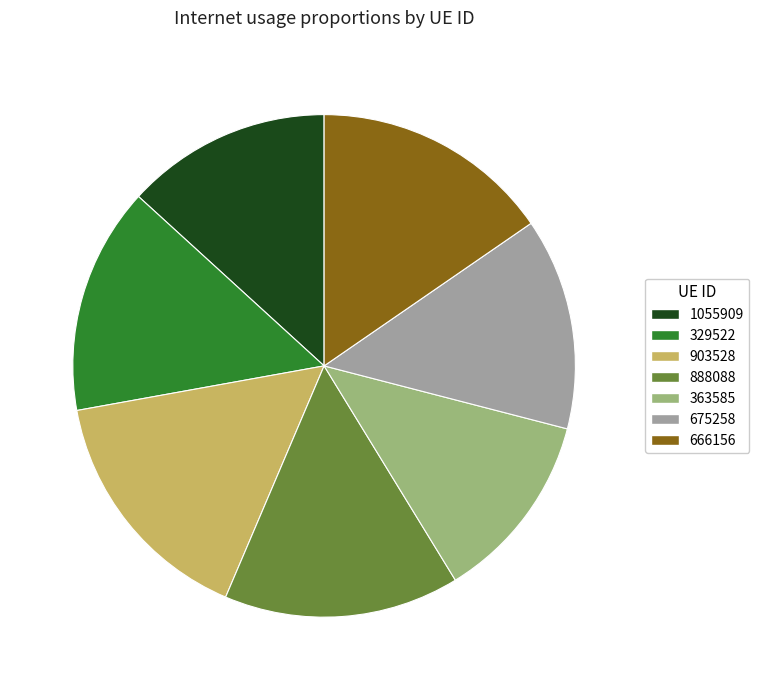

Between 1055909 and 903528, which is larger?

903528